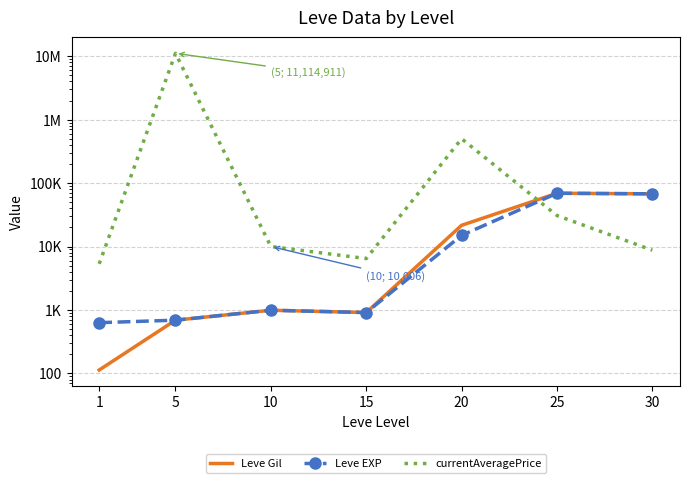

Which series has the largest total across all categories?

currentAveragePrice